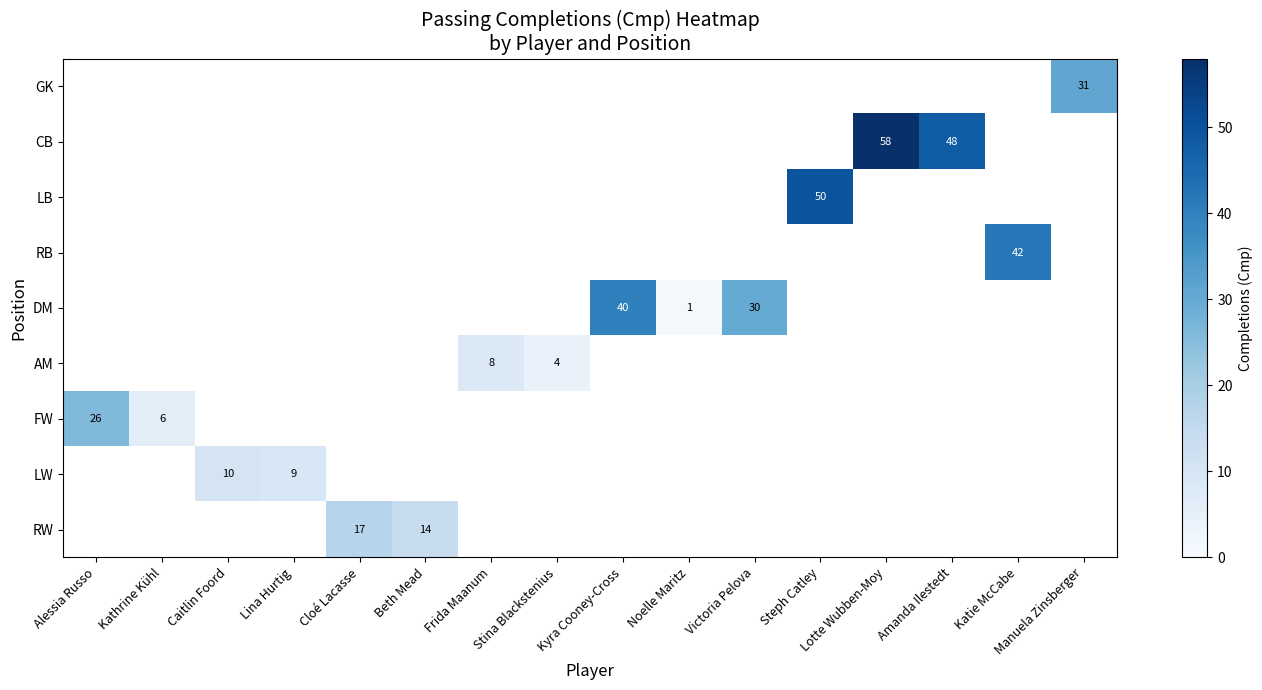

The value of RB at Katie McCabe is 55.7. True or false?

False